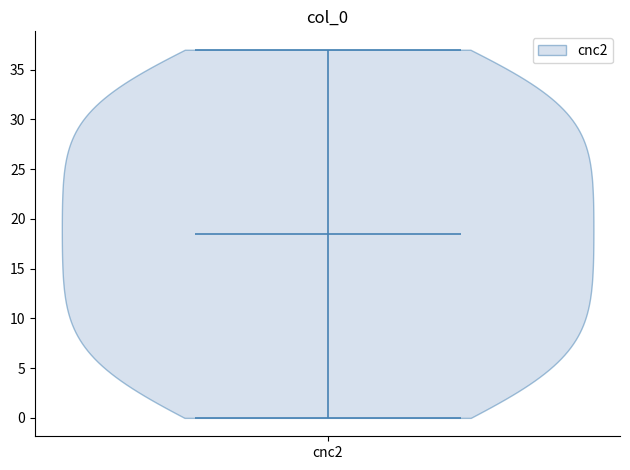

What is the lowest point the violin for cnc2 reaches on the y-axis? The values are not printed on the chart, so give them approximately, as read against the axis.

0.0